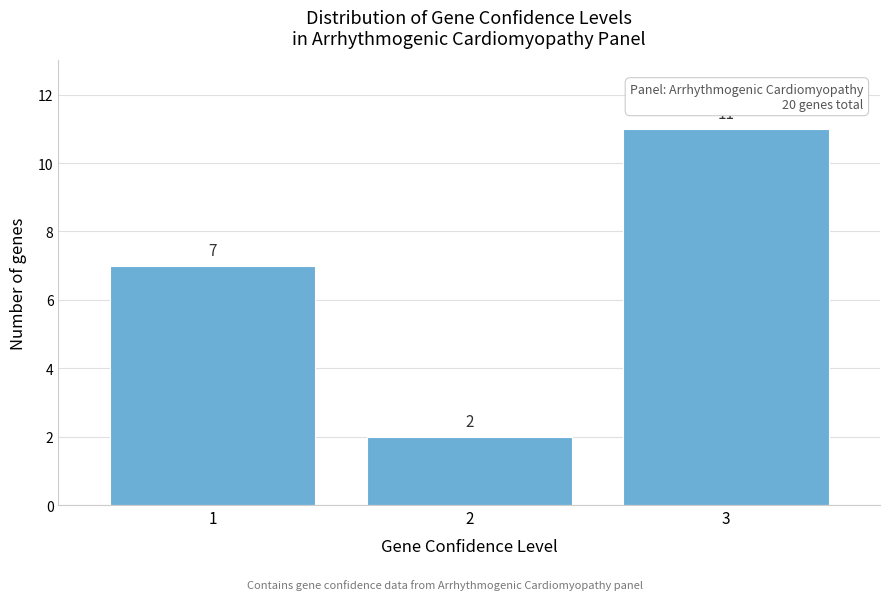

Reading left to right, extract all data points from this chart.

1=7	2=2	3=11